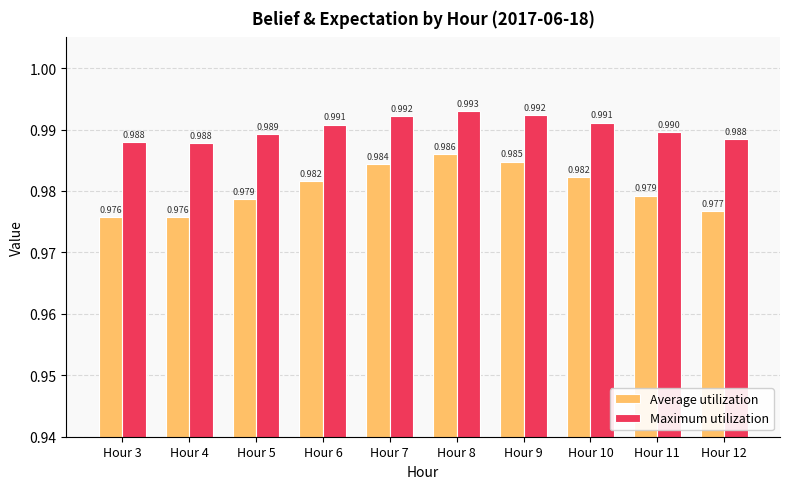

Does the chart contain any negative values?

No